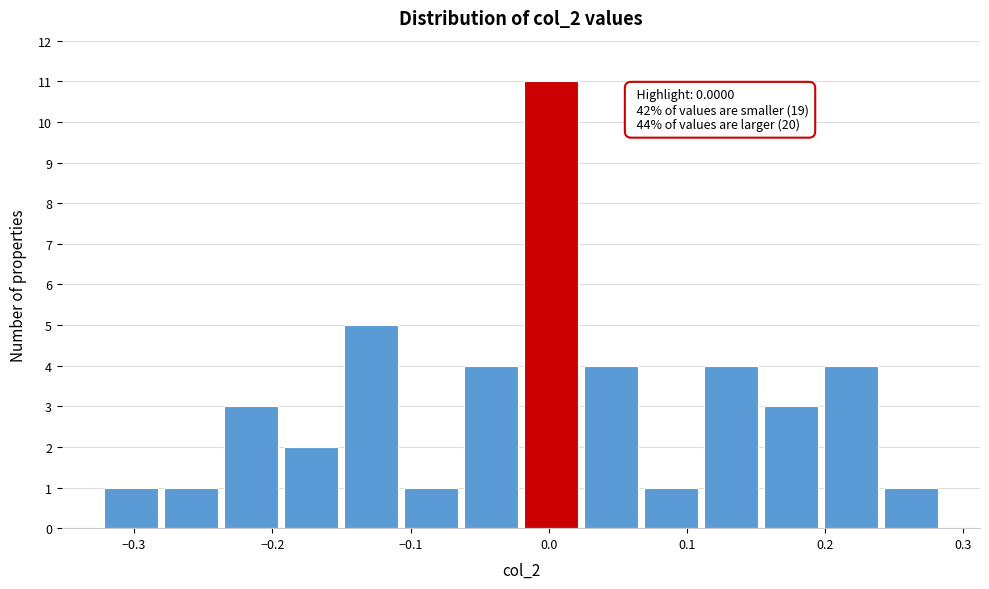

Which range on the x-axis has the tallest bar?

-0.02 to 0.03